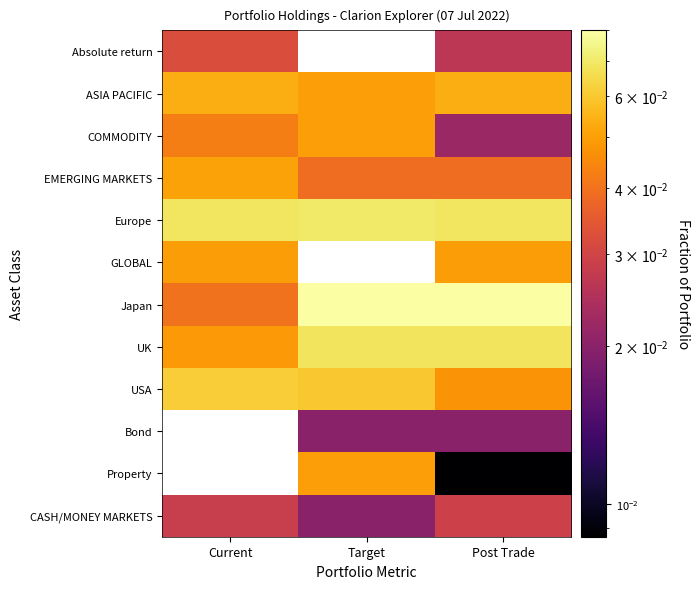

Between Target and Post Trade, which is larger?

Post Trade